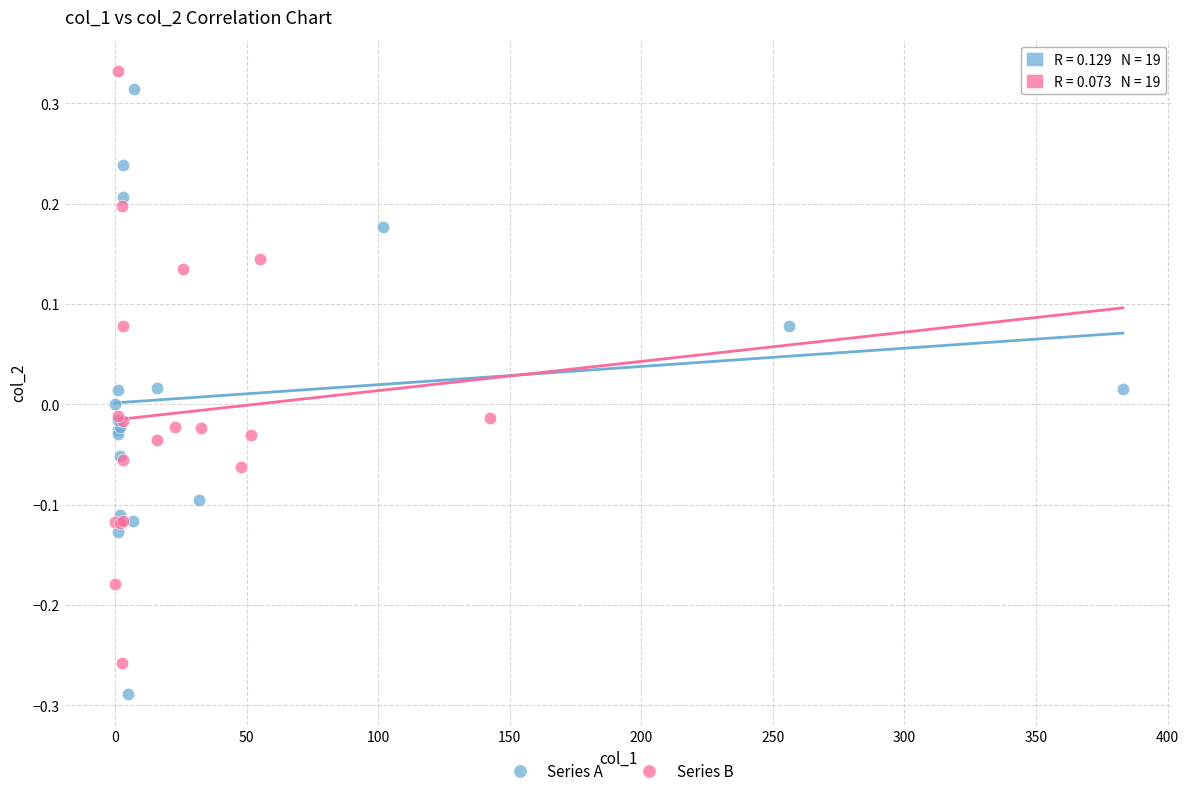

What are all the series names shown in the legend?

Series A, Series B